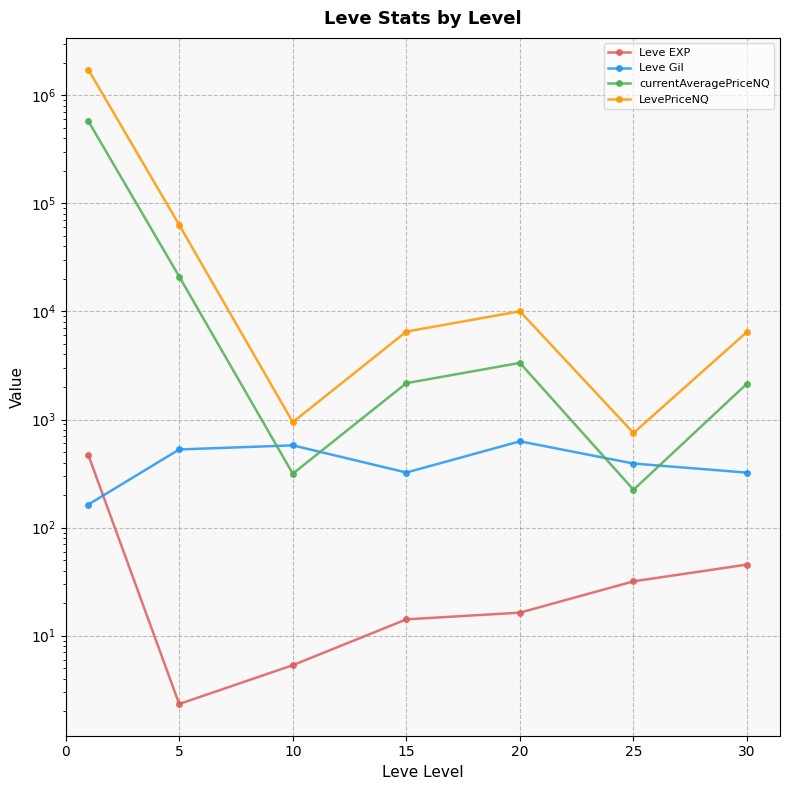

Which series changed the most between 10 and 15?

LevePriceNQ